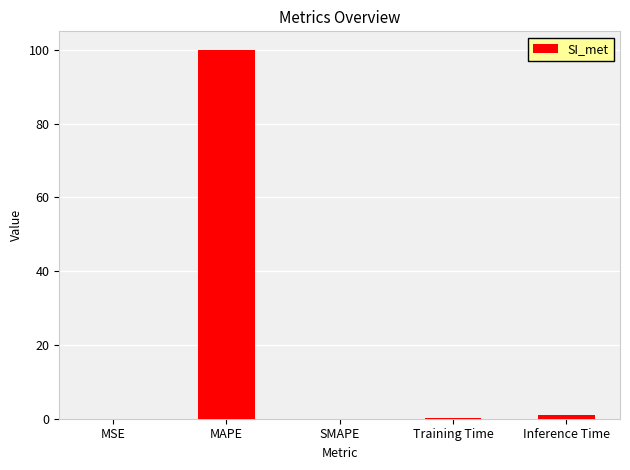

What is the sum of all values?

101.0